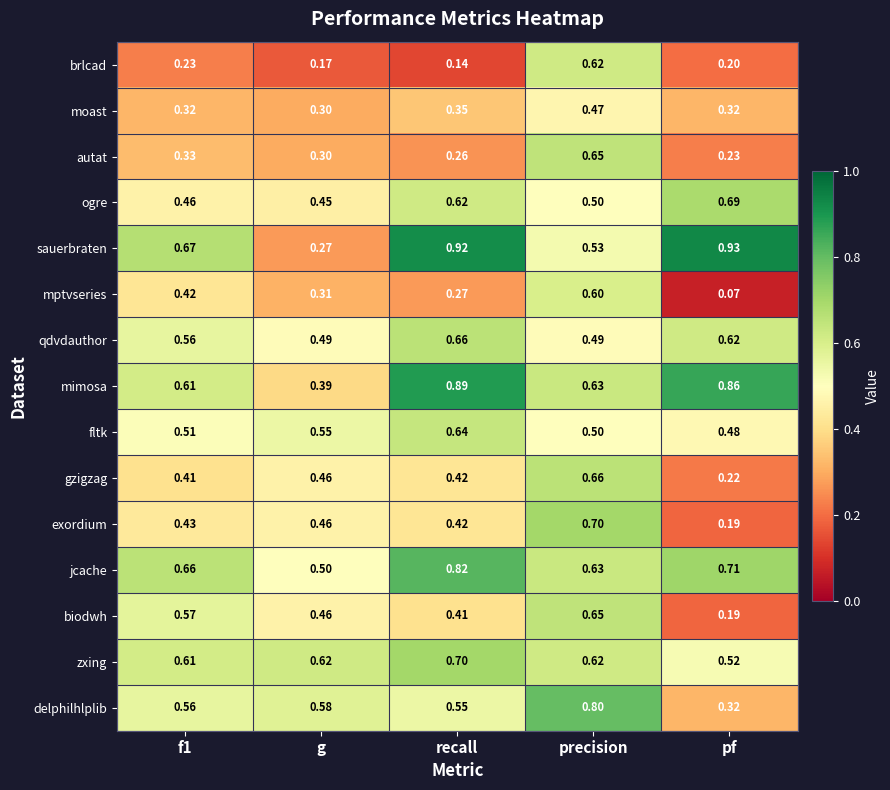

At which label does mptvseries reach its peak?

precision